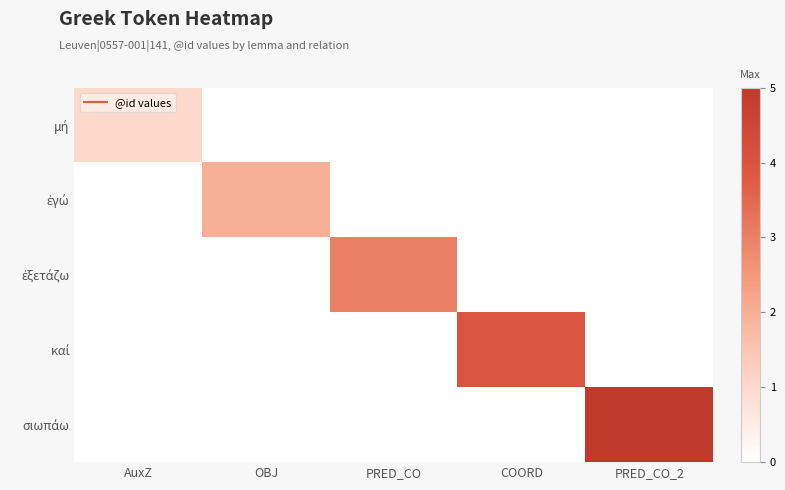

Rank the series by their maximum value, from lowest to highest.

μή, ἐγώ, ἐξετάζω, καί, σιωπάω